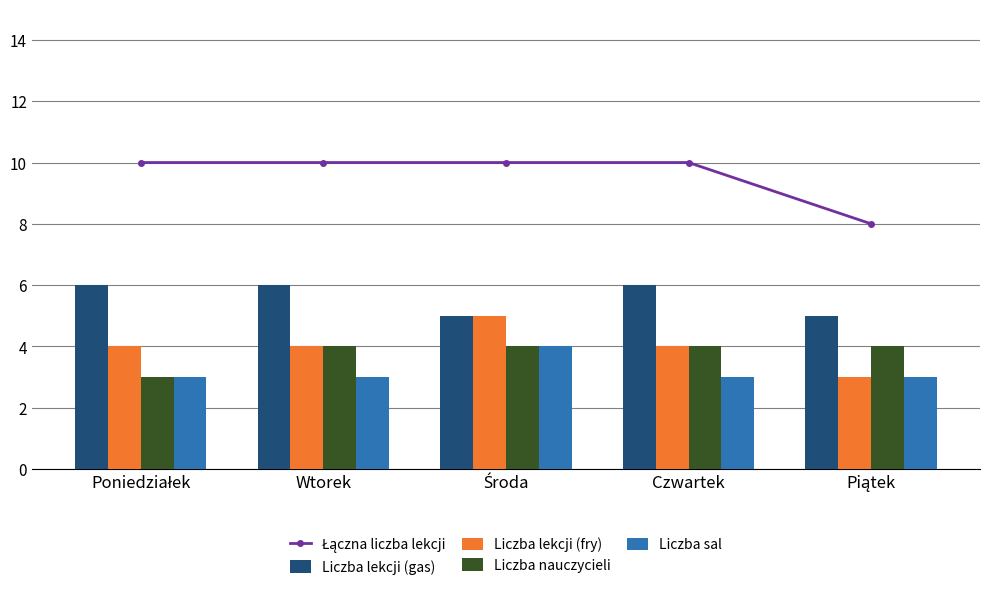

How many data points in Liczba lekcji (fry) are less than 4?

1